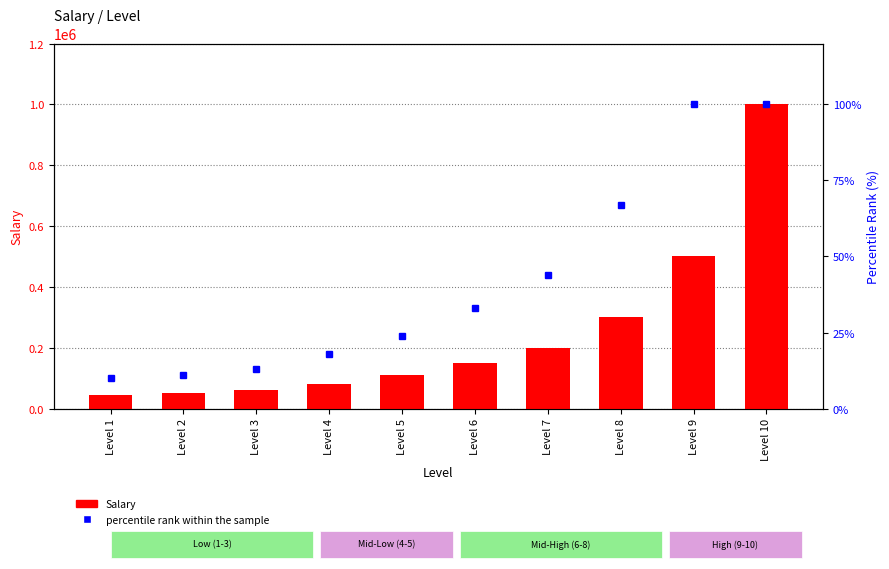

What are all the series names shown in the legend?

Salary, percentile rank within the sample